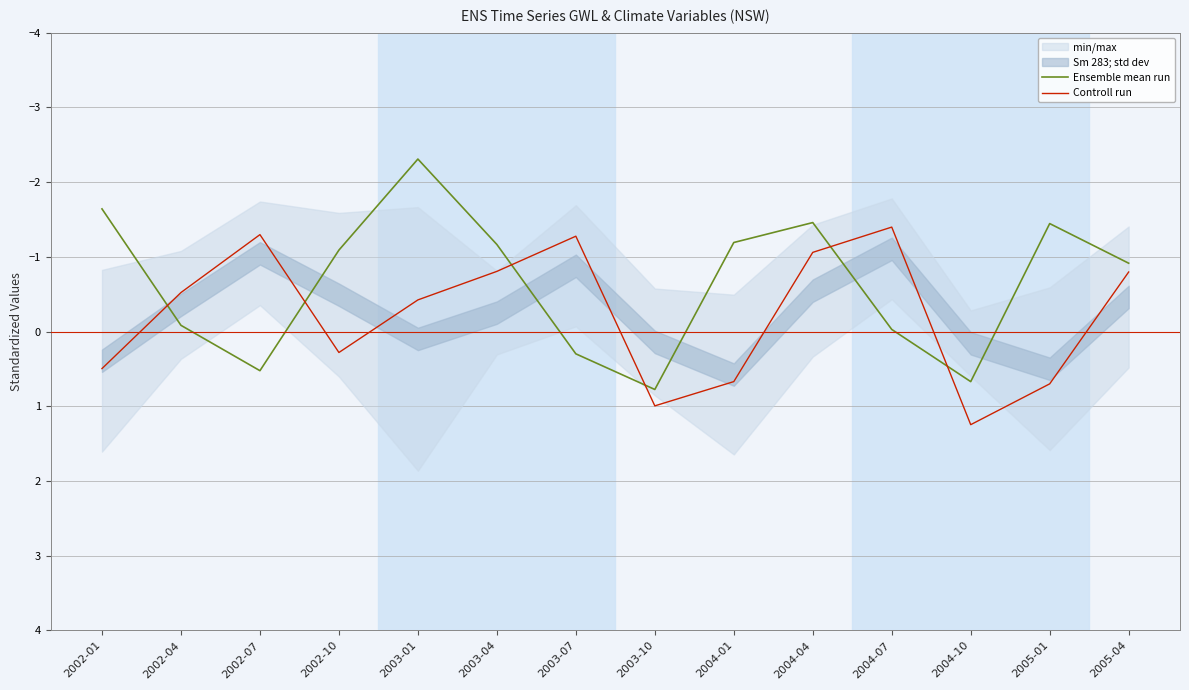

Is it true that Ensemble mean run equals -1.2 at 2003-04?

True